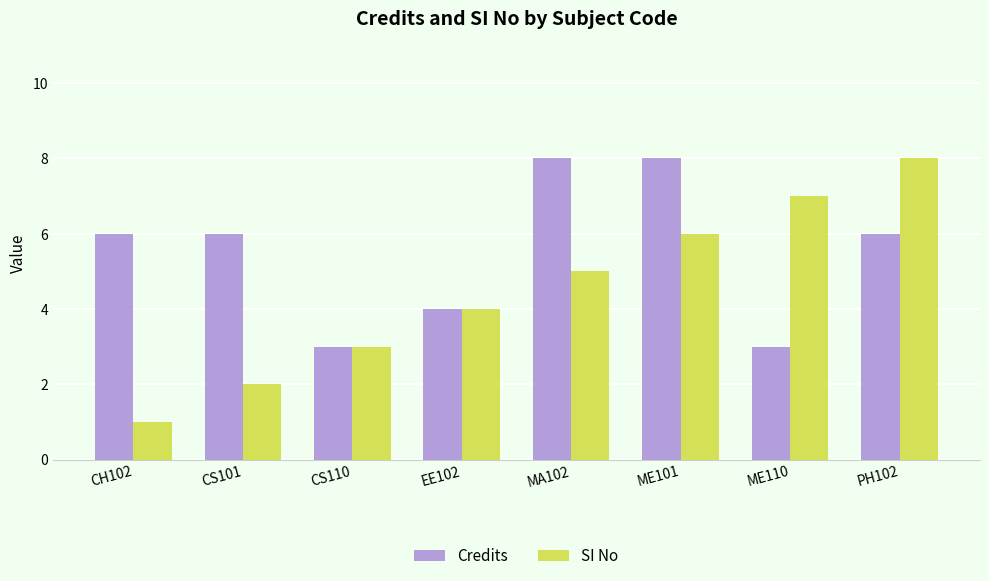

What value does the Credits series have at CH102?

6